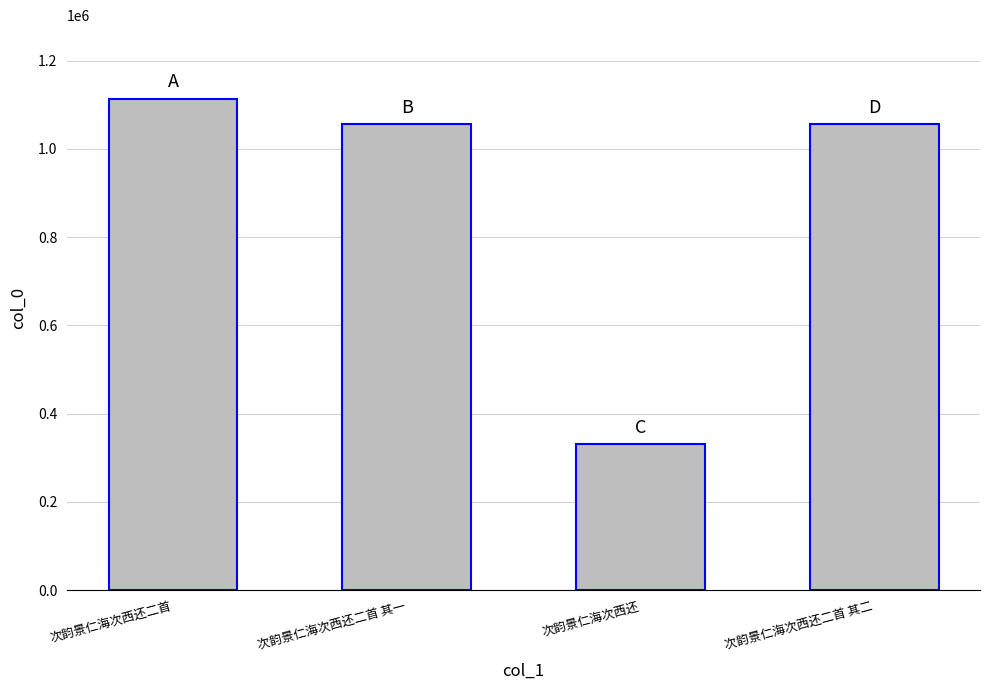

Which category has the highest value across all series?

次韵景仁海次西还二首